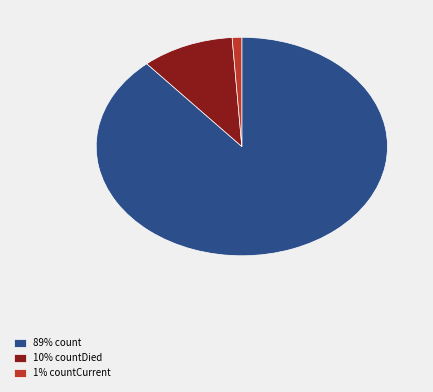

Between 89% count and 10% countDied, which is larger?

89% count